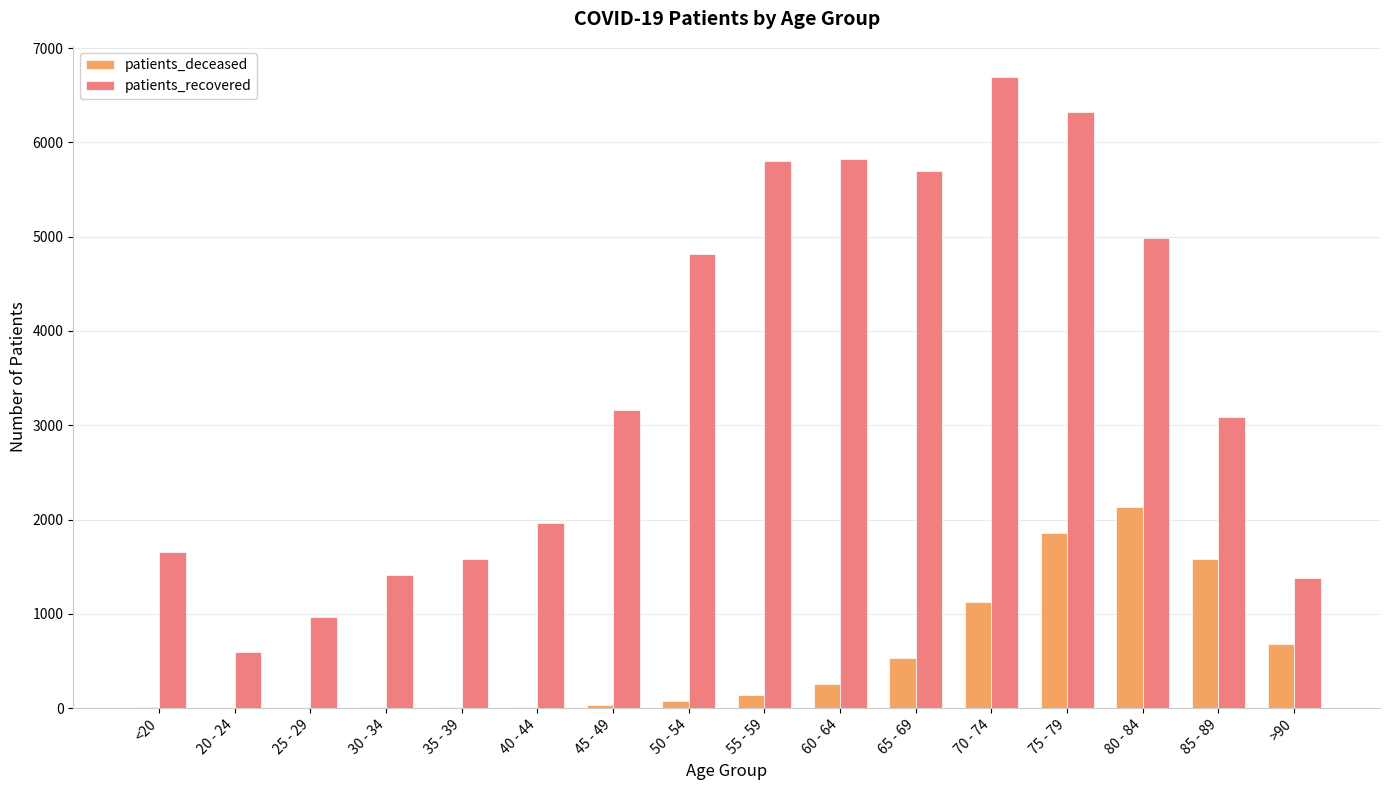

What is the total value across all series at 70 - 74?

7817